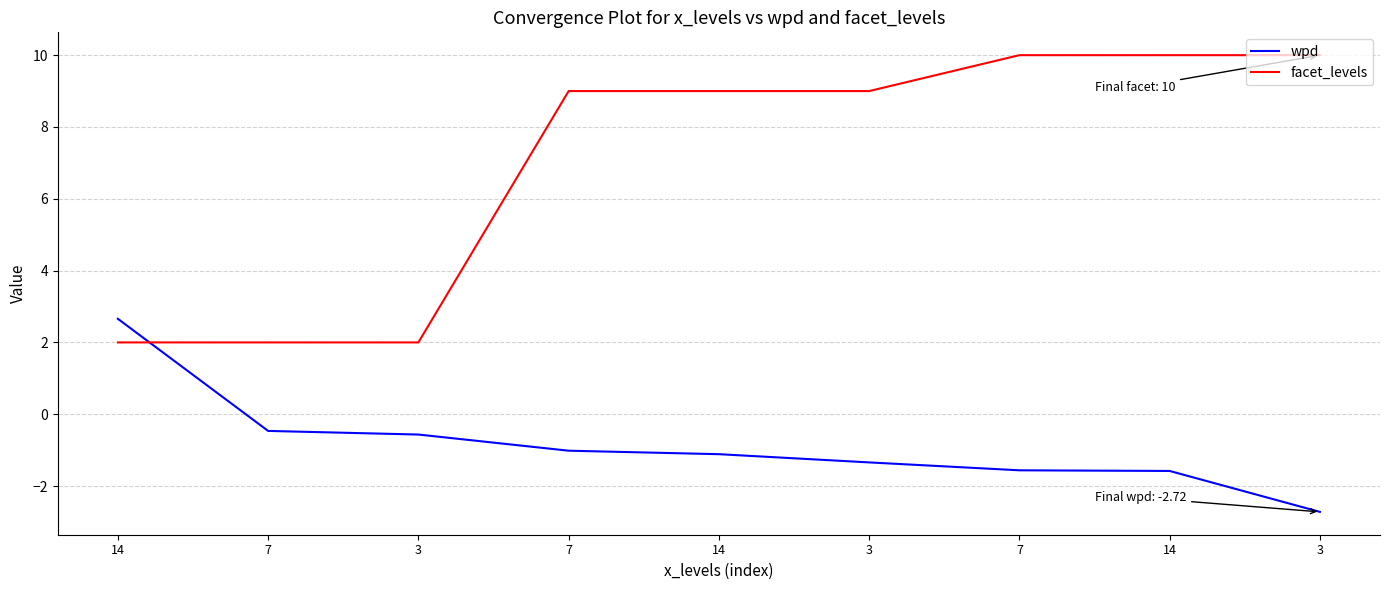

Reading left to right, transcribe all the data shown in this chart.

wpd: 14=2.7	7=-0.5	3=-0.6	7=-1.0	14=-1.1	3=-1.3	7=-1.6	14=-1.6	3=-2.7
facet_levels: 14=2.0	7=2.0	3=2.0	7=9.0	14=9.0	3=9.0	7=10.0	14=10.0	3=10.0